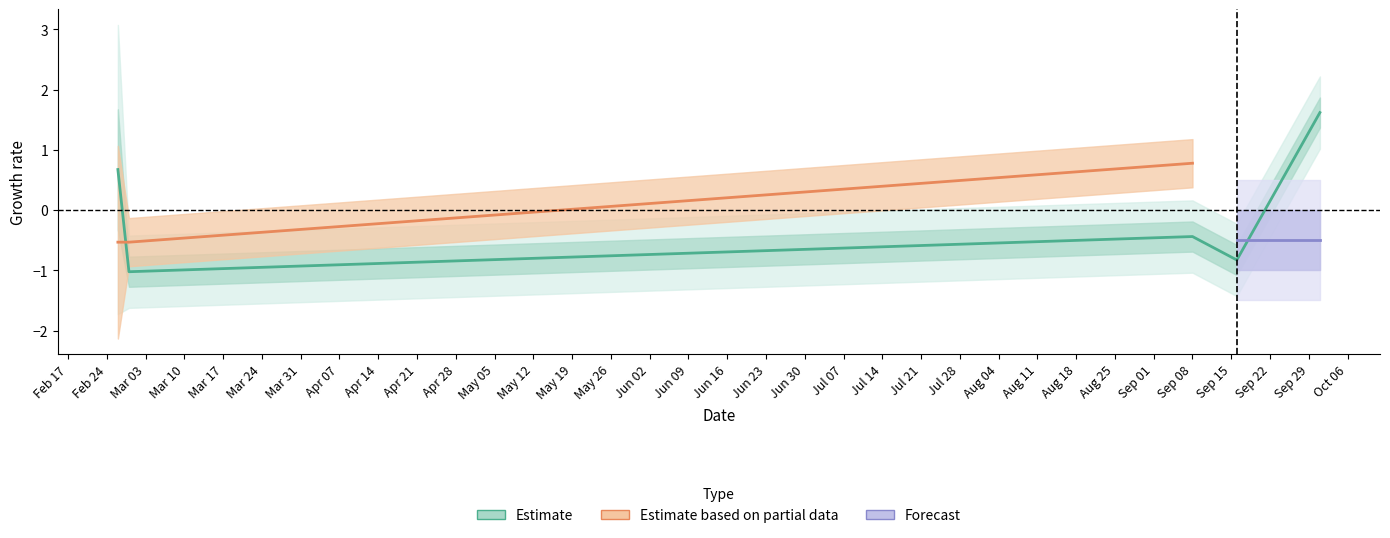

How many data points are less than 0?

3